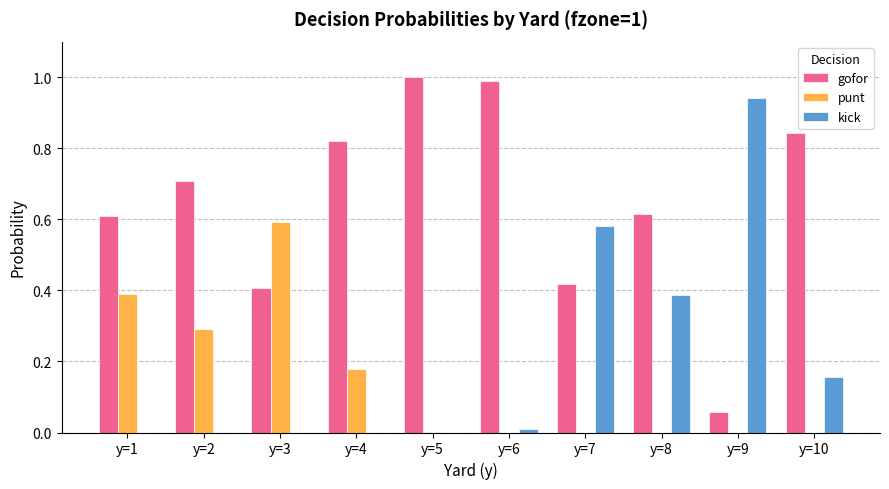

What are all the series names shown in the legend?

gofor, punt, kick